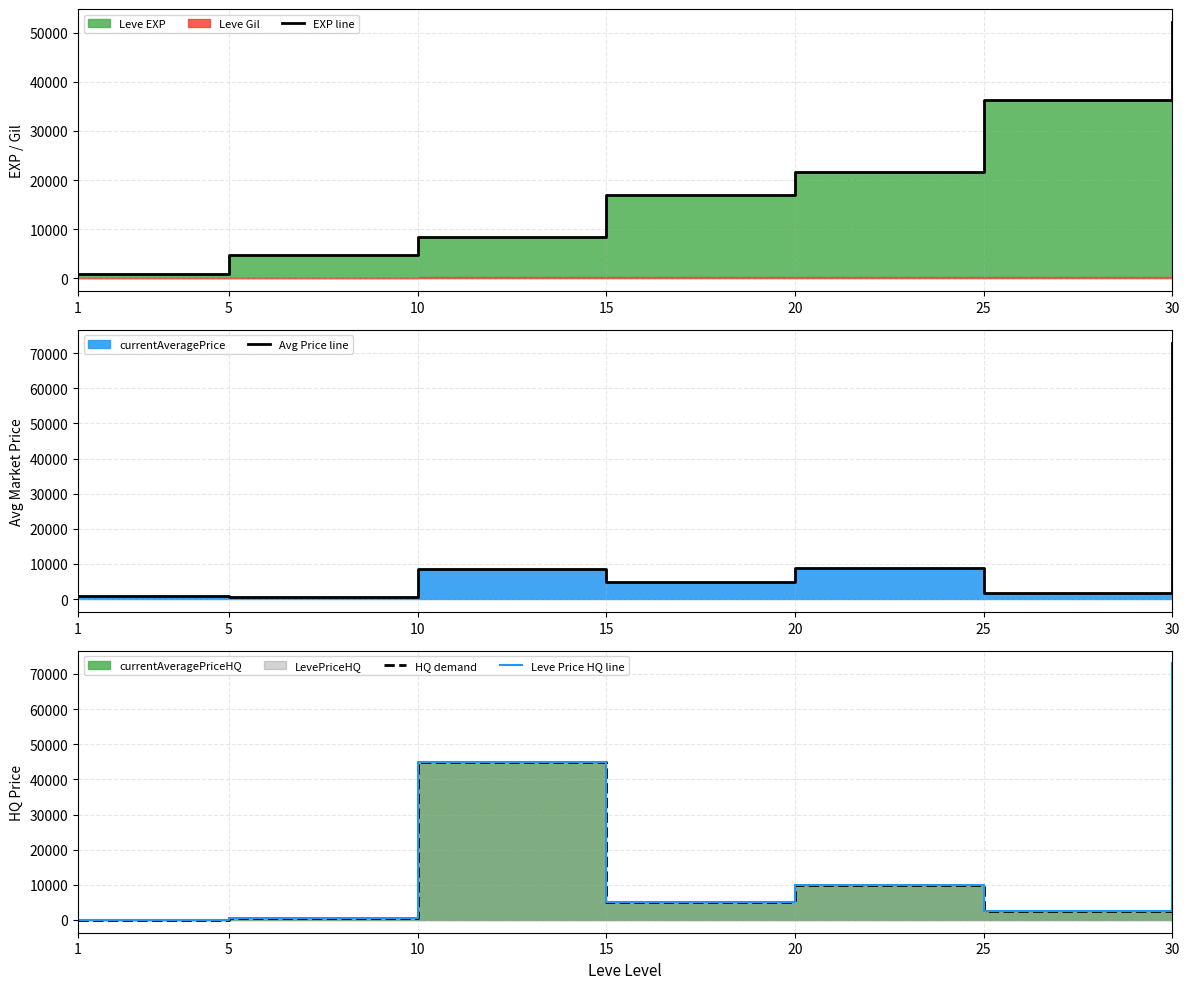

Where does the HQ demand series first go above 5000?

10